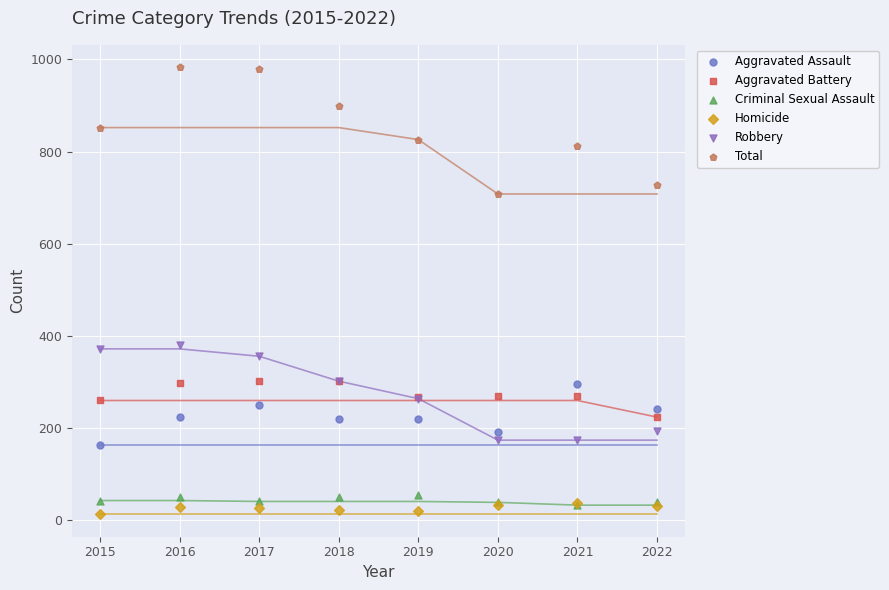

Which series has the widest spread of Y values?

Total